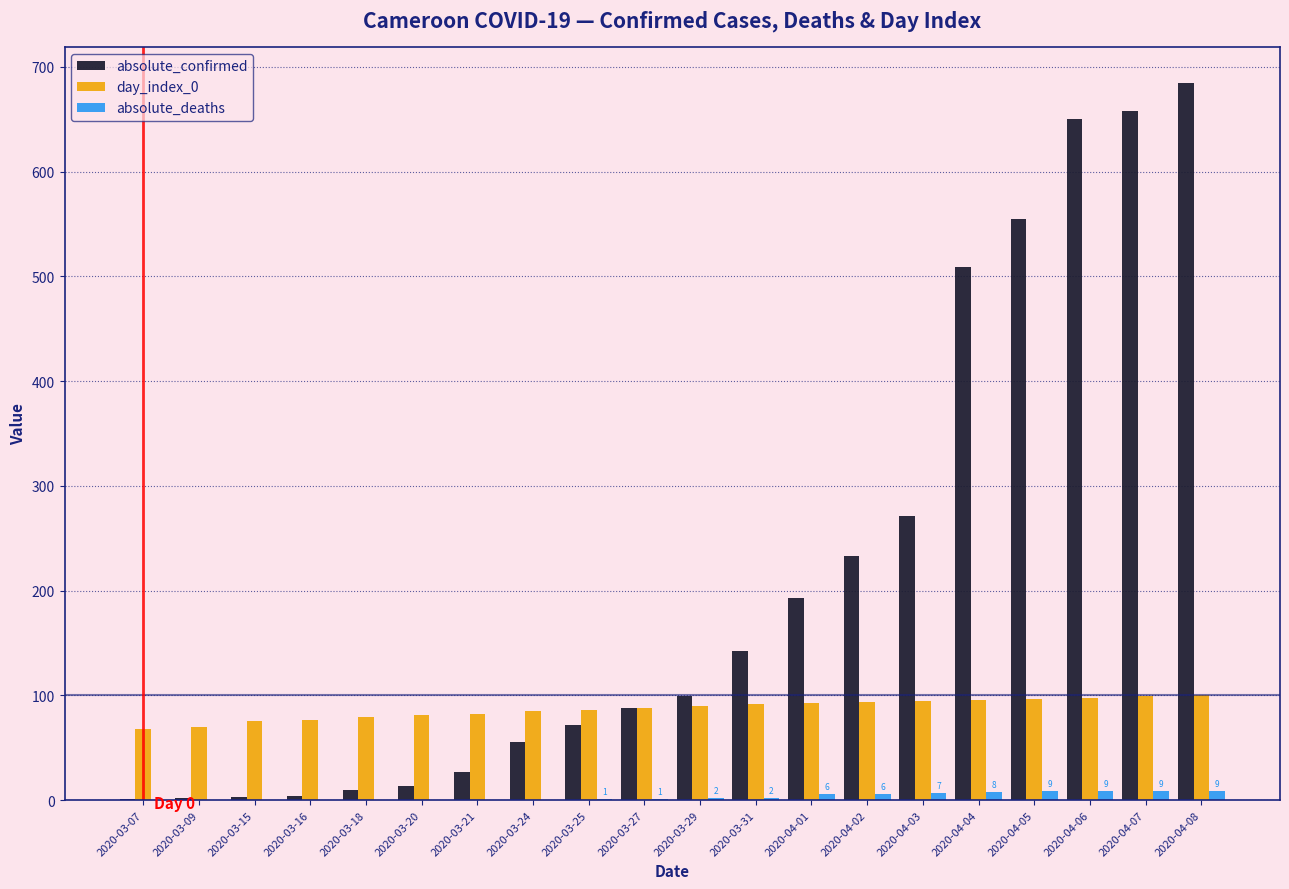

Between 2020-03-20 and 2020-03-31, which series saw the biggest shift?

absolute_confirmed